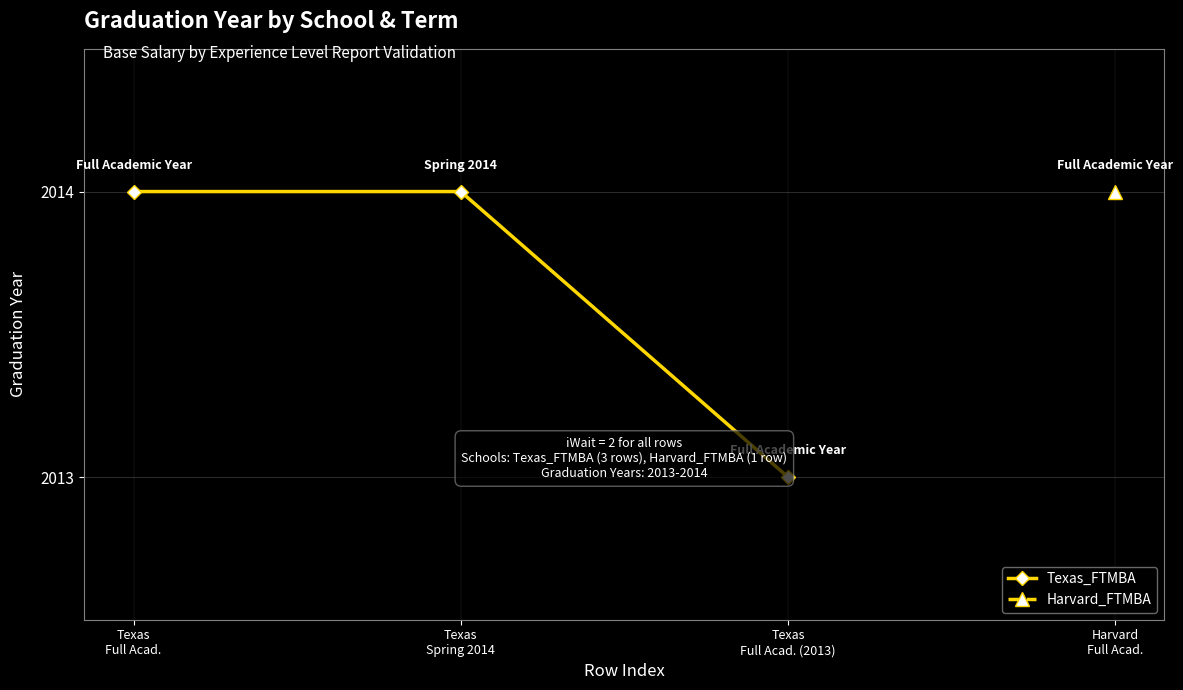

Is it true that the value at Texas
Full Acad. is 2014?

True